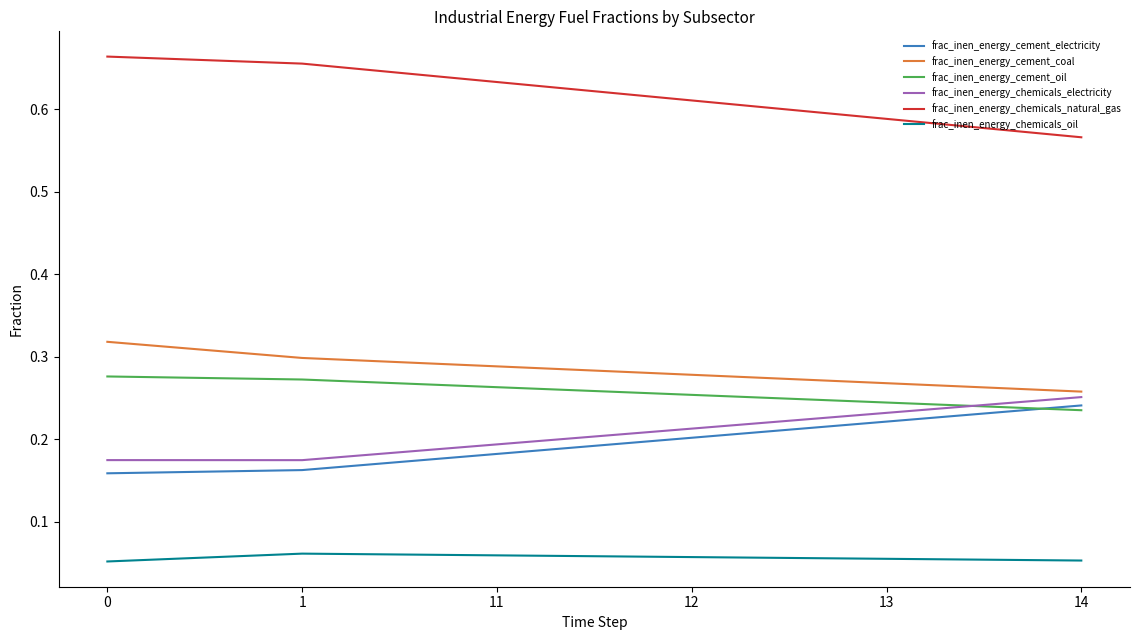

What is the spread (max minus min) of values at 14?

0.5